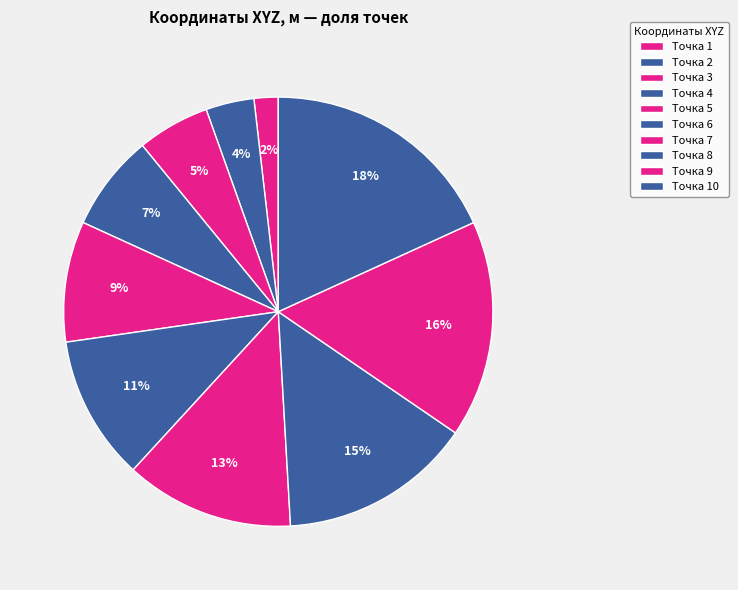

How many slices are in this pie chart?

10